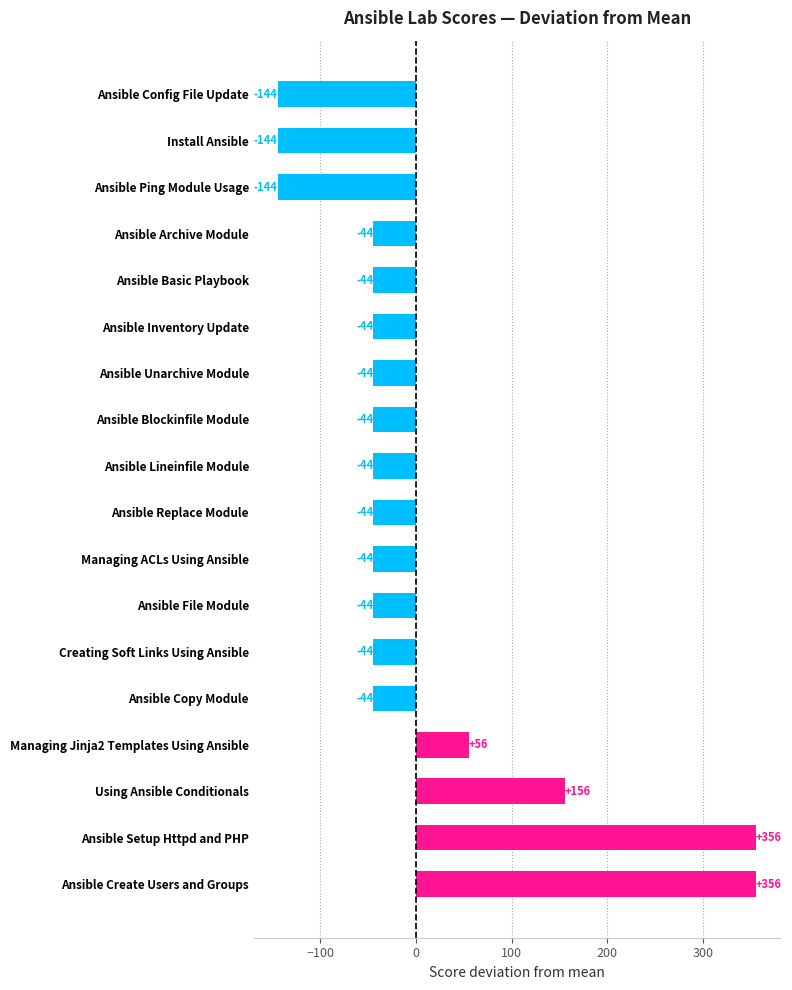

Are the bars horizontal?

Yes